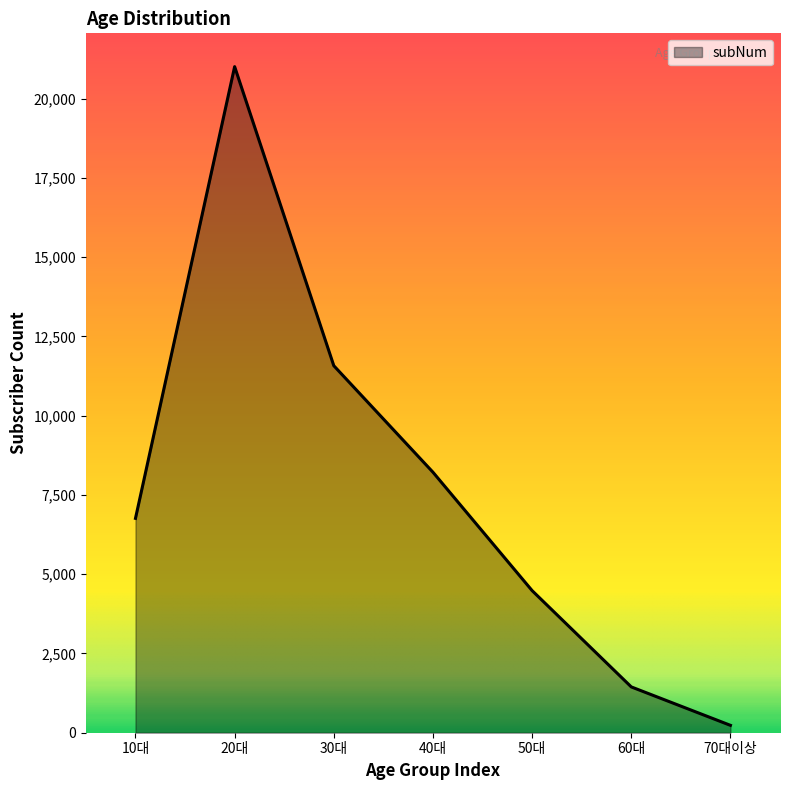

At which category does the data reach its first local peak?

20대